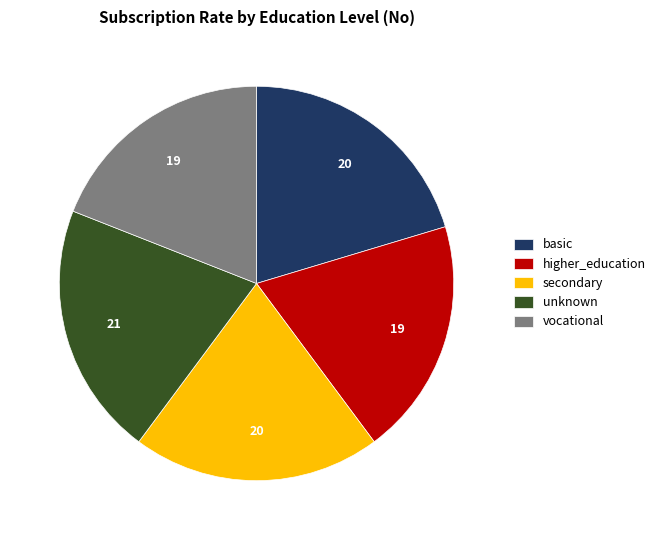

Is the sum of basic and unknown greater than half?

No